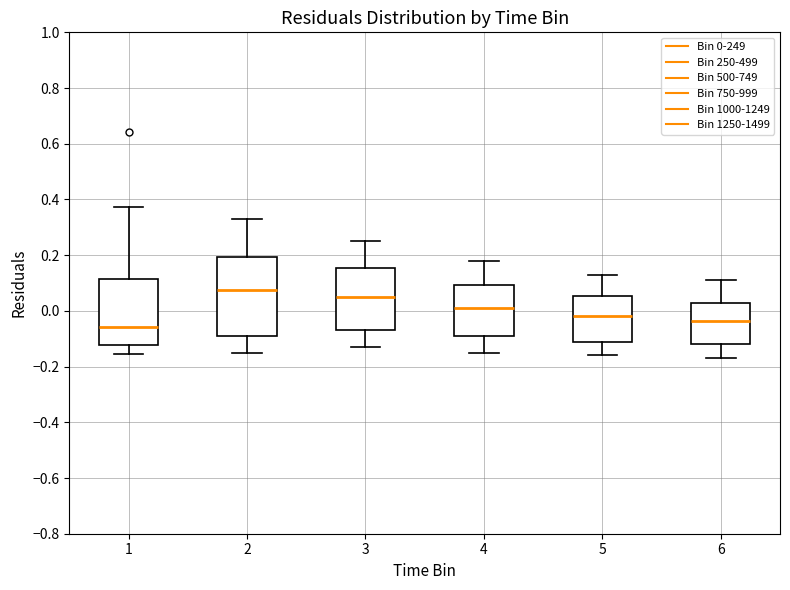

Reading left to right, transcribe this box plot: for each box, give where its median line is, the range the box spans, and where its two whiskers end, as read against the y-axis. The values are not printed on the chart, so give them approximately, as read against the axis.

1: median -0.06, box -0.12 to 0.12, whiskers -0.16 to 0.38
2: median 0.08, box -0.08 to 0.20, whiskers -0.14 to 0.34
3: median 0.06, box -0.06 to 0.16, whiskers -0.12 to 0.26
4: median 0.02, box -0.08 to 0.10, whiskers -0.14 to 0.18
5: median -0.02, box -0.10 to 0.06, whiskers -0.16 to 0.14
6: median -0.04, box -0.12 to 0.04, whiskers -0.16 to 0.12